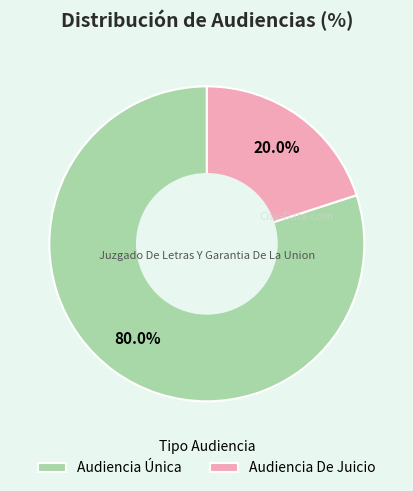

Is there any slice that represents more than half of the pie?

Yes